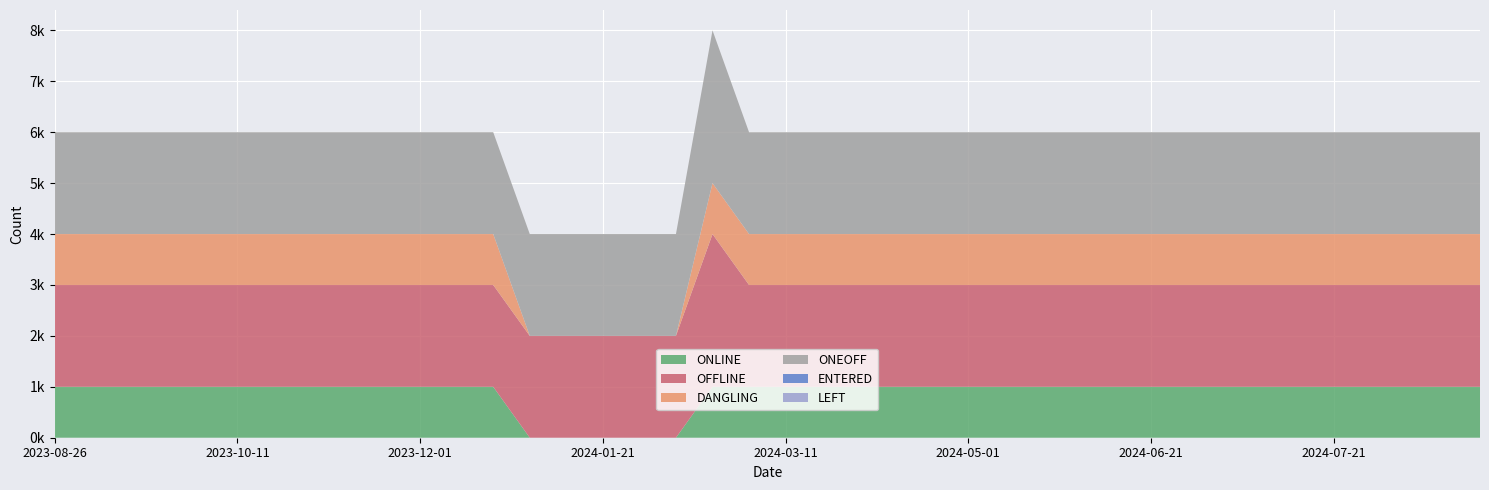

Reading right to left, extract all data points from this chart.

col_4: 20240901=1	20240821=1	20240811=1	20240801=1	20240721=1	20240711=1	20240701=1	20240624=1	20240624=1	20240621=1	20240611=1	20240601=1	20240521=1	20240511=1	20240501=1	20240421=1	20240411=1	20240401=1	20240321=1	20240311=1	20240301=1	20240221=1	20240211=0	20240201=0	20240121=0	20240111=0	20240101=0	20231221=1	20231211=1	20231201=1	20231121=1	20231111=1	20231101=1	20231021=1	20231011=1	20231001=1	20230921=1	20230911=1	20230904=1	20230826=1
col_5: 20240901=2	20240821=2	20240811=2	20240801=2	20240721=2	20240711=2	20240701=2	20240624=2	20240624=2	20240621=2	20240611=2	20240601=2	20240521=2	20240511=2	20240501=2	20240421=2	20240411=2	20240401=2	20240321=2	20240311=2	20240301=2	20240221=3	20240211=2	20240201=2	20240121=2	20240111=2	20240101=2	20231221=2	20231211=2	20231201=2	20231121=2	20231111=2	20231101=2	20231021=2	20231011=2	20231001=2	20230921=2	20230911=2	20230904=2	20230826=2
col_6: 20240901=1	20240821=1	20240811=1	20240801=1	20240721=1	20240711=1	20240701=1	20240624=1	20240624=1	20240621=1	20240611=1	20240601=1	20240521=1	20240511=1	20240501=1	20240421=1	20240411=1	20240401=1	20240321=1	20240311=1	20240301=1	20240221=1	20240211=0	20240201=0	20240121=0	20240111=0	20240101=0	20231221=1	20231211=1	20231201=1	20231121=1	20231111=1	20231101=1	20231021=1	20231011=1	20231001=1	20230921=1	20230911=1	20230904=1	20230826=1
col_7: 20240901=2	20240821=2	20240811=2	20240801=2	20240721=2	20240711=2	20240701=2	20240624=2	20240624=2	20240621=2	20240611=2	20240601=2	20240521=2	20240511=2	20240501=2	20240421=2	20240411=2	20240401=2	20240321=2	20240311=2	20240301=2	20240221=3	20240211=2	20240201=2	20240121=2	20240111=2	20240101=2	20231221=2	20231211=2	20231201=2	20231121=2	20231111=2	20231101=2	20231021=2	20231011=2	20231001=2	20230921=2	20230911=2	20230904=2	20230826=2
col_2: 20240901=0	20240821=0	20240811=0	20240801=0	20240721=0	20240711=0	20240701=0	20240624=0	20240624=0	20240621=0	20240611=0	20240601=0	20240521=0	20240511=0	20240501=0	20240421=0	20240411=0	20240401=0	20240321=0	20240311=0	20240301=0	20240221=0	20240211=0	20240201=0	20240121=0	20240111=0	20240101=0	20231221=0	20231211=0	20231201=0	20231121=0	20231111=0	20231101=0	20231021=0	20231011=0	20231001=0	20230921=0	20230911=0	20230904=0	20230826=0
col_3: 20240901=0	20240821=0	20240811=0	20240801=0	20240721=0	20240711=0	20240701=0	20240624=0	20240624=0	20240621=0	20240611=0	20240601=0	20240521=0	20240511=0	20240501=0	20240421=0	20240411=0	20240401=0	20240321=0	20240311=0	20240301=0	20240221=0	20240211=0	20240201=0	20240121=0	20240111=0	20240101=0	20231221=0	20231211=0	20231201=0	20231121=0	20231111=0	20231101=0	20231021=0	20231011=0	20231001=0	20230921=0	20230911=0	20230904=0	20230826=0